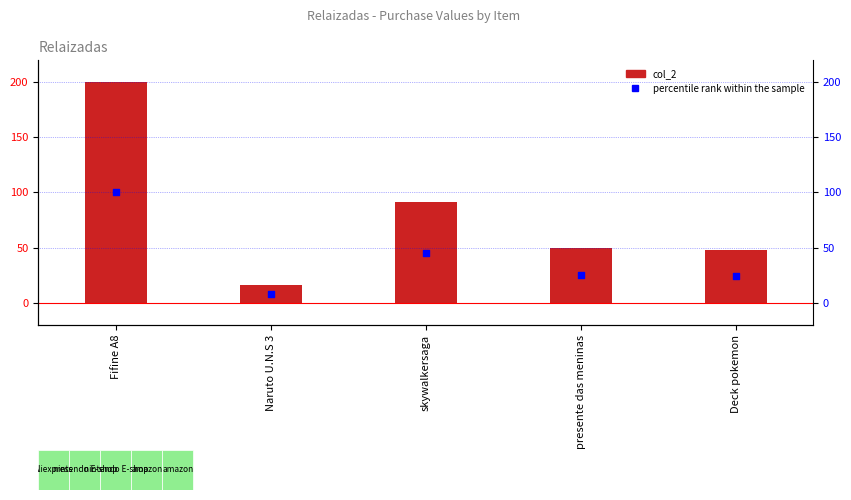

Which series reaches the maximum Y coordinate?

col_2